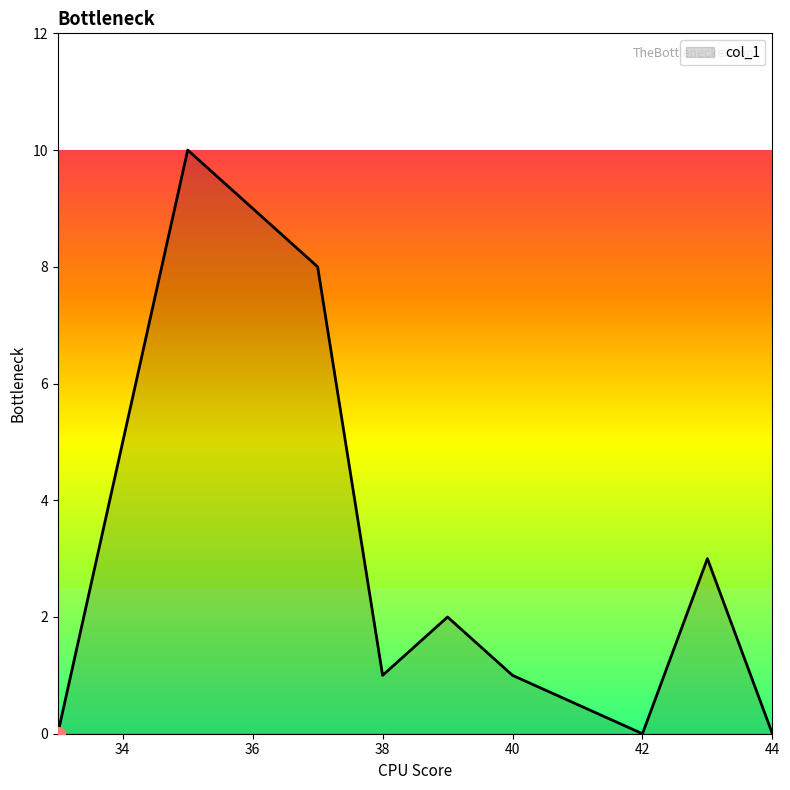

What is the greatest value displayed?

10